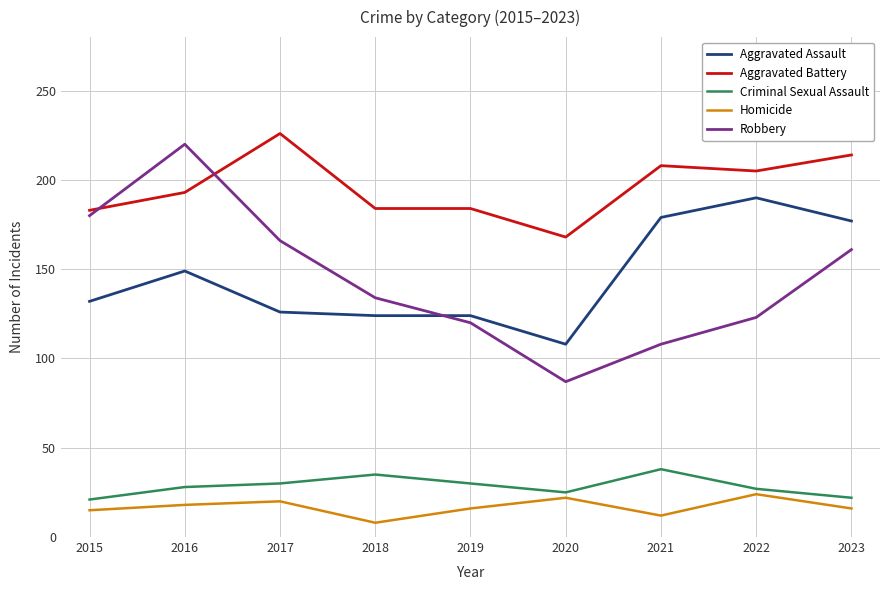

At which category does Homicide reach its first local valley?

2018